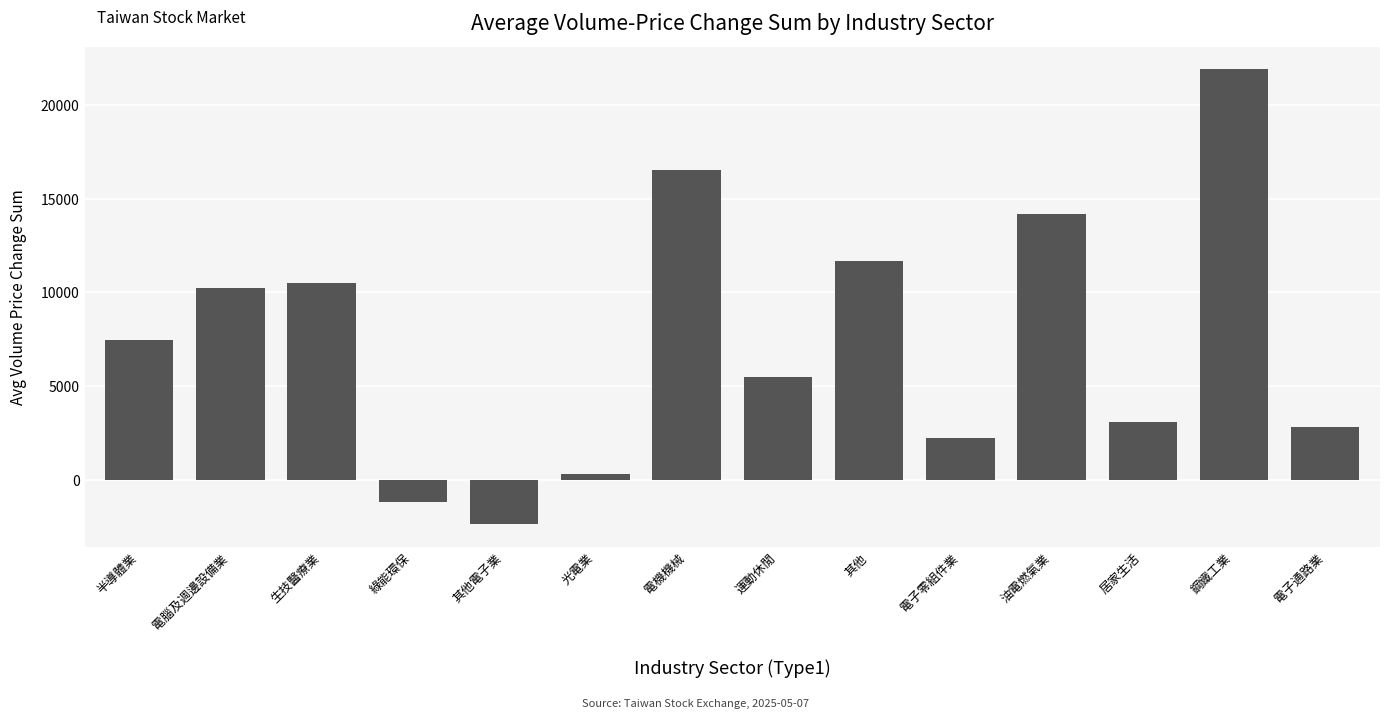

True or false: the data shows 11673.7 at 其他.

True